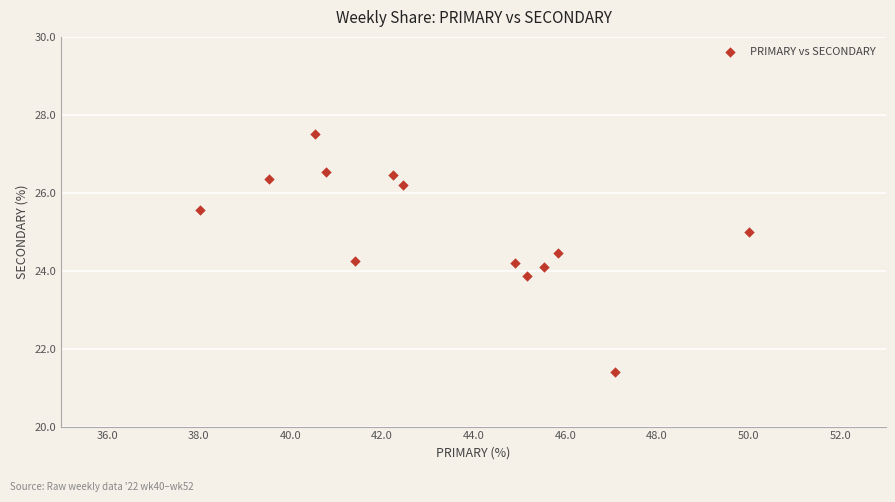

What is the range of X values (max minus min)?

12.0